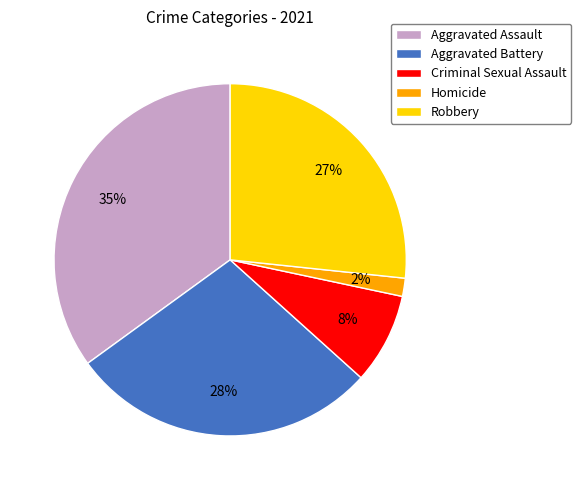

Count the number of slices in the pie.

5